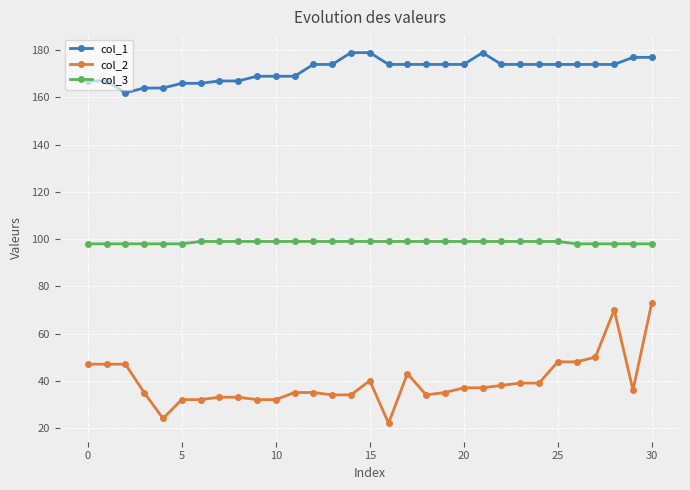

True or false: col_2 has more than 0 points higher than both neighbors.

True